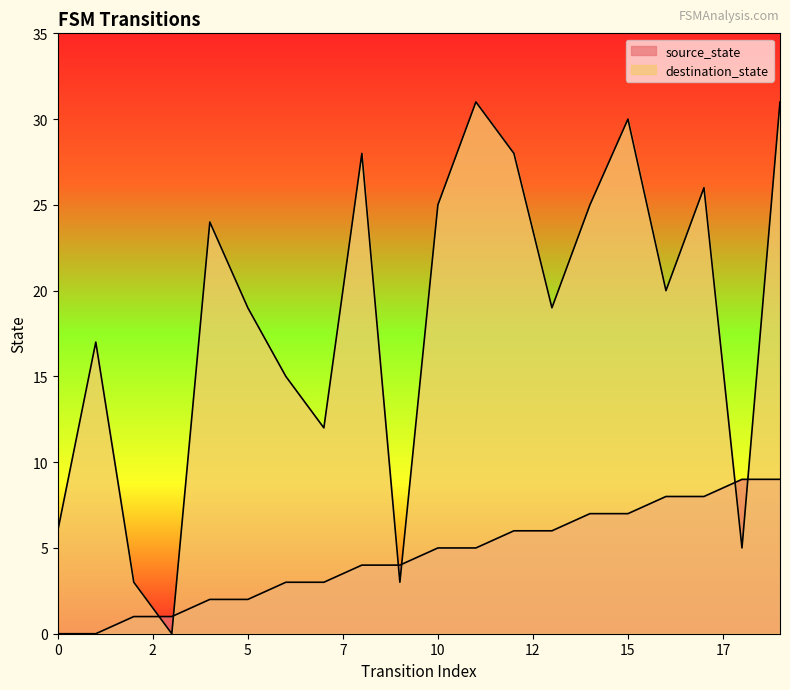

How many lines are shown in the chart?

2